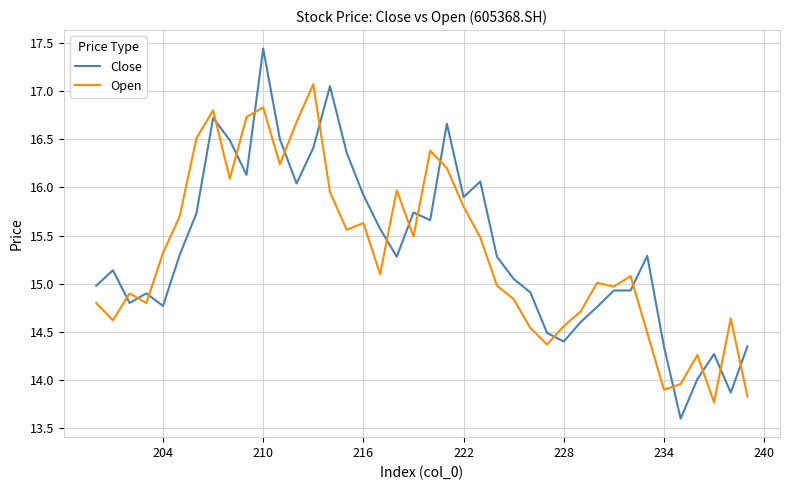

Does the chart display data point markers on the line(s)?

No